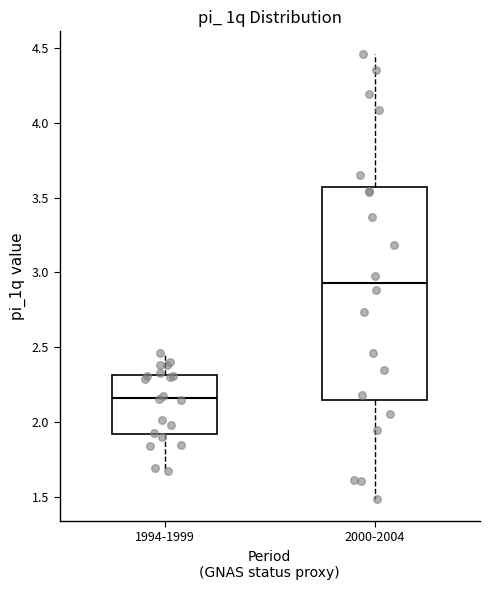

Which box has the highest median line?

2000-2004